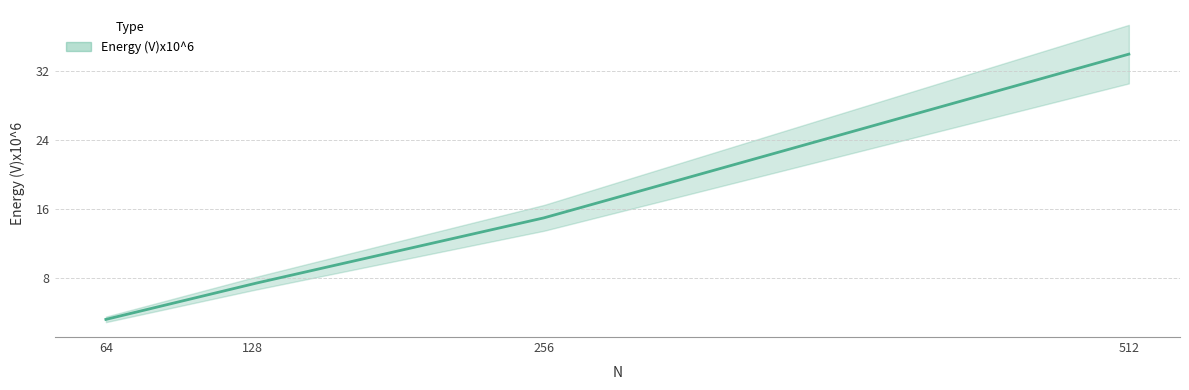

What is the change in value from 256 to 512?

+19.0